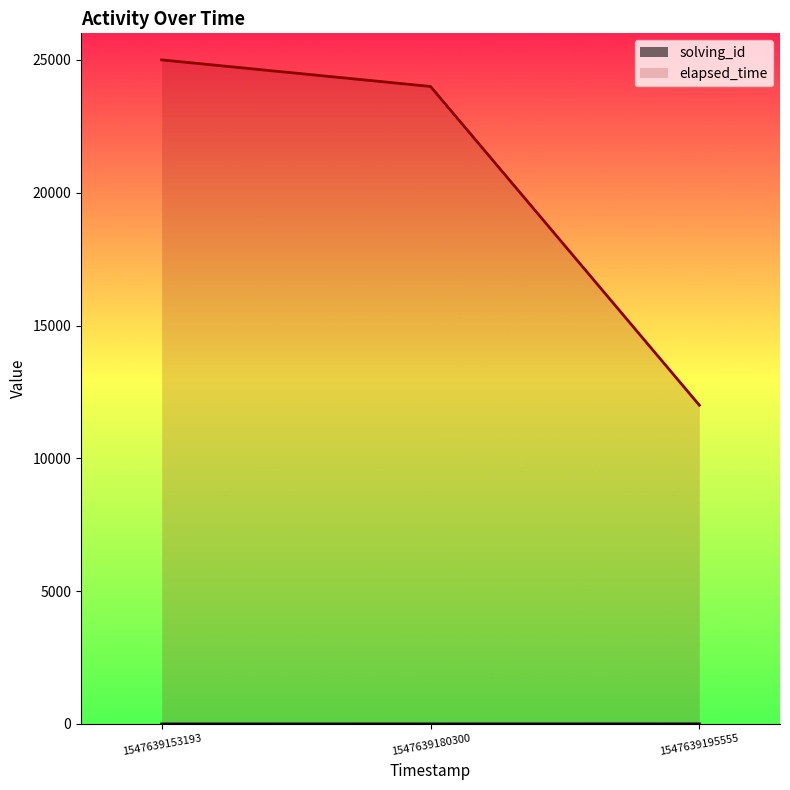

List the series in order of their overall mean, highest first.

elapsed_time, solving_id